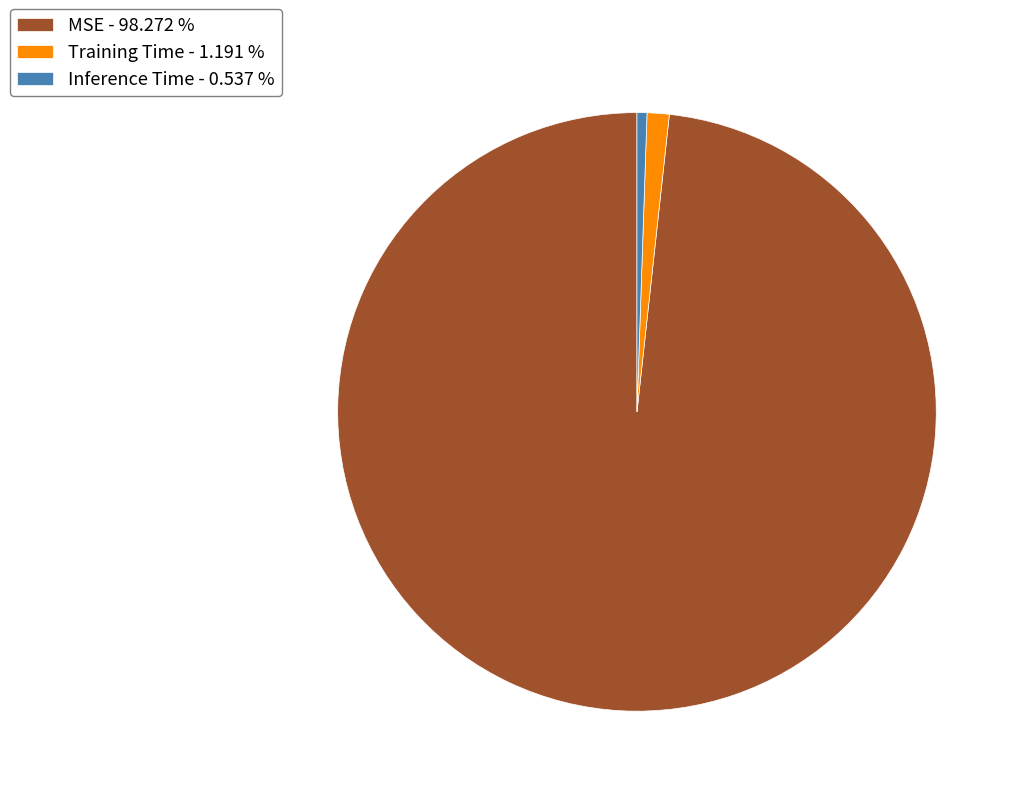

Is it true that MSE is 98% of the pie?

True